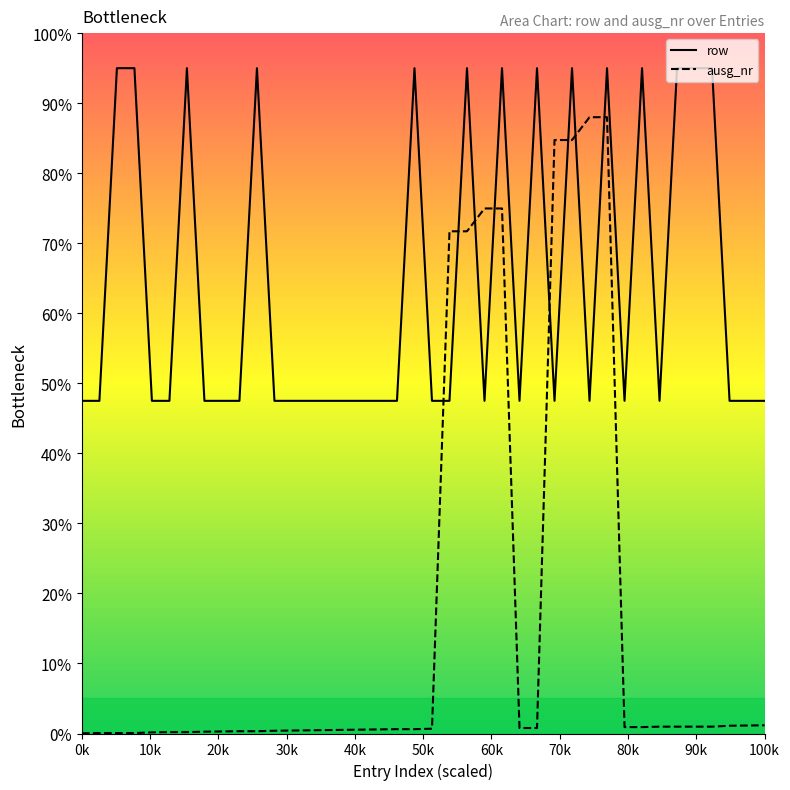

Is this an area chart (filled region under the line)?

No